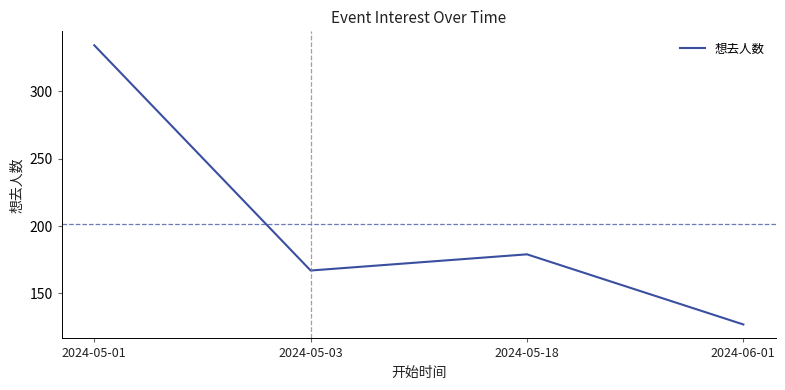

What is the ratio of the value at 2024-05-18 to the value at 2024-05-03?

1.1